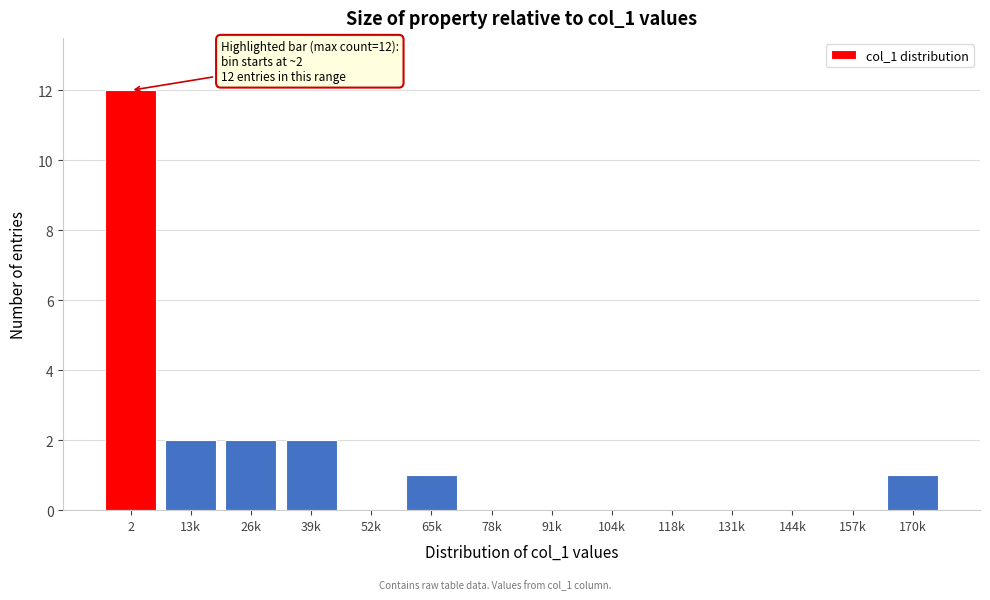

Reading left to right, transcribe all the data shown in this chart.

2=12	13k=2	26k=2	39k=2	52k=0	65k=1	78k=0	91k=0	104k=0	118k=0	131k=0	144k=0	157k=0	170k=1